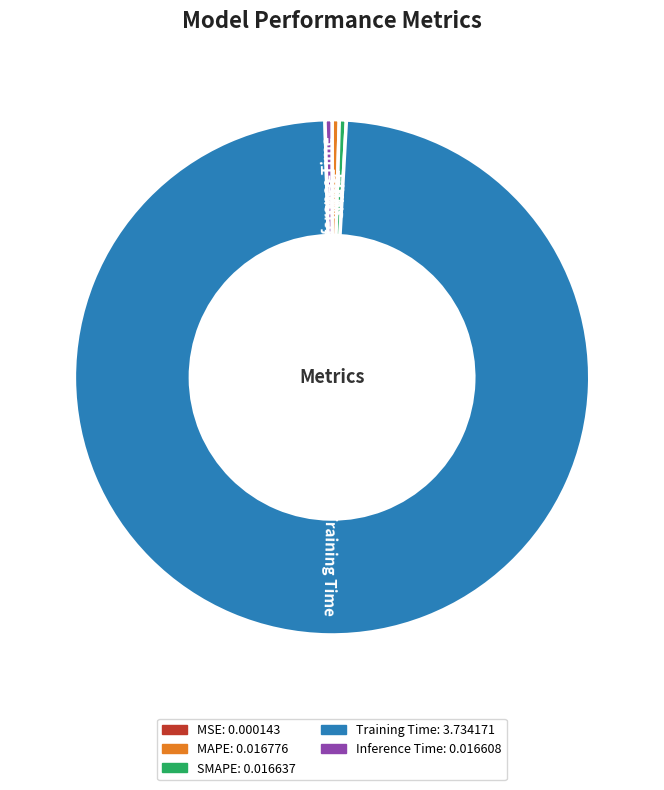

Combined, do Inference Time and Training Time account for over 50%?

Yes